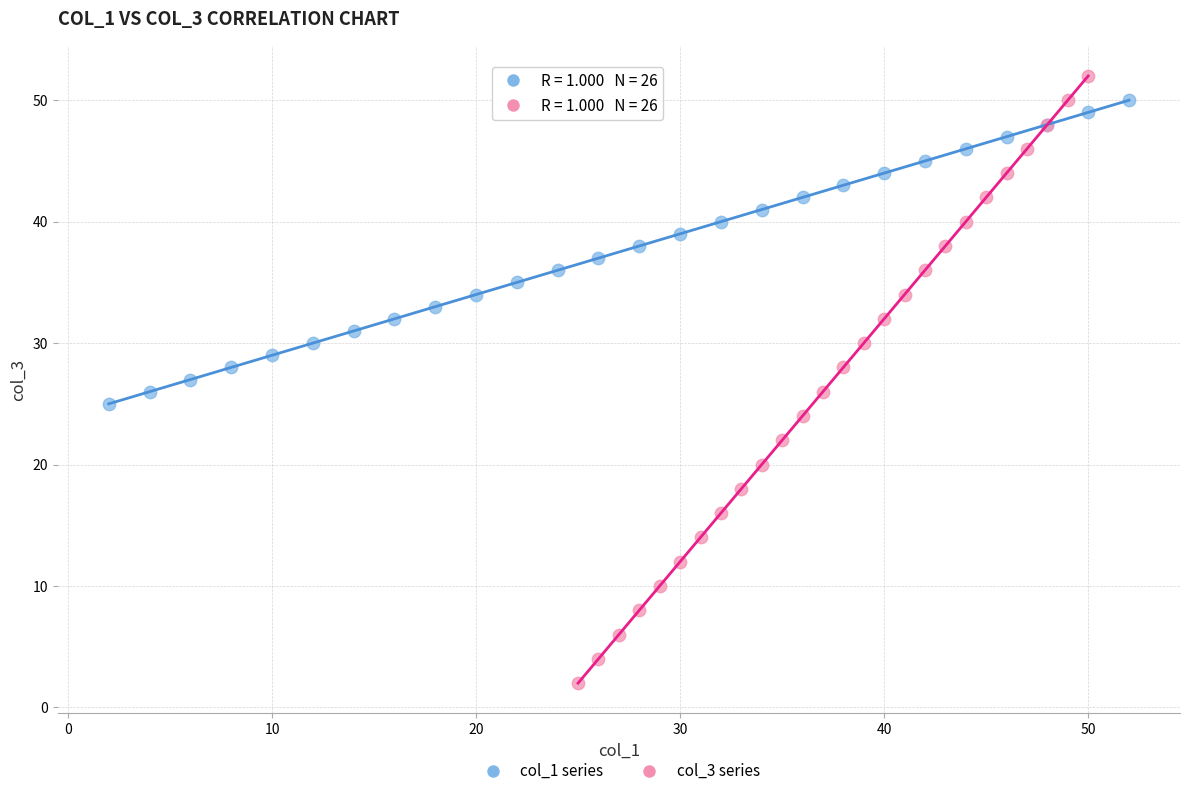

What are all the series names shown in the legend?

col_1 series, col_3 series